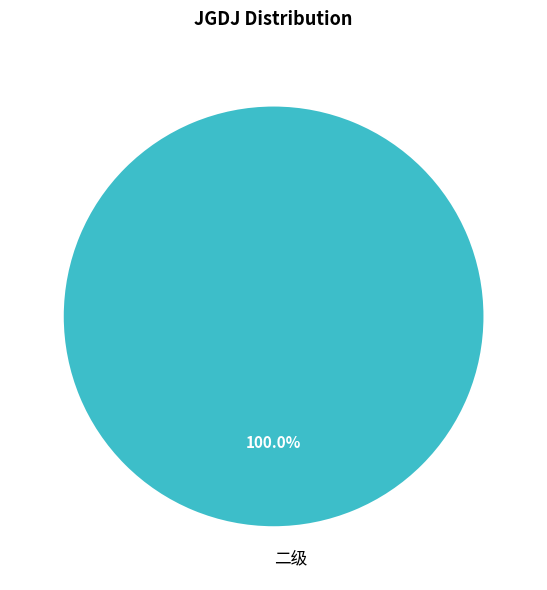

Which category accounts for the majority?

二级